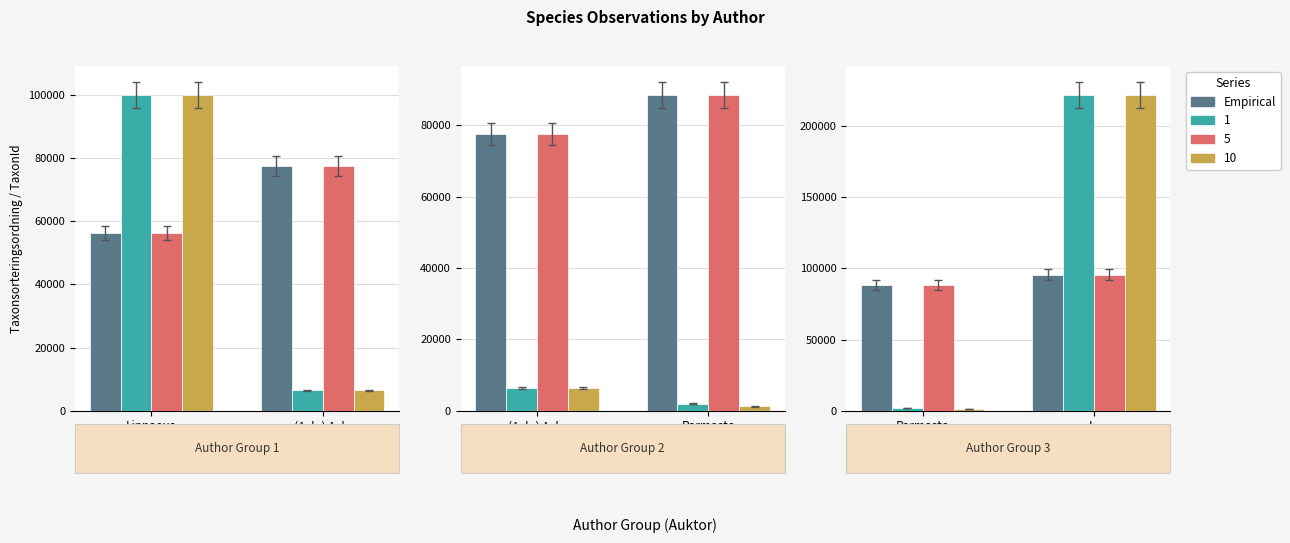

List the labels in order of value, smallest first.

Parmasto Bondarts., L.